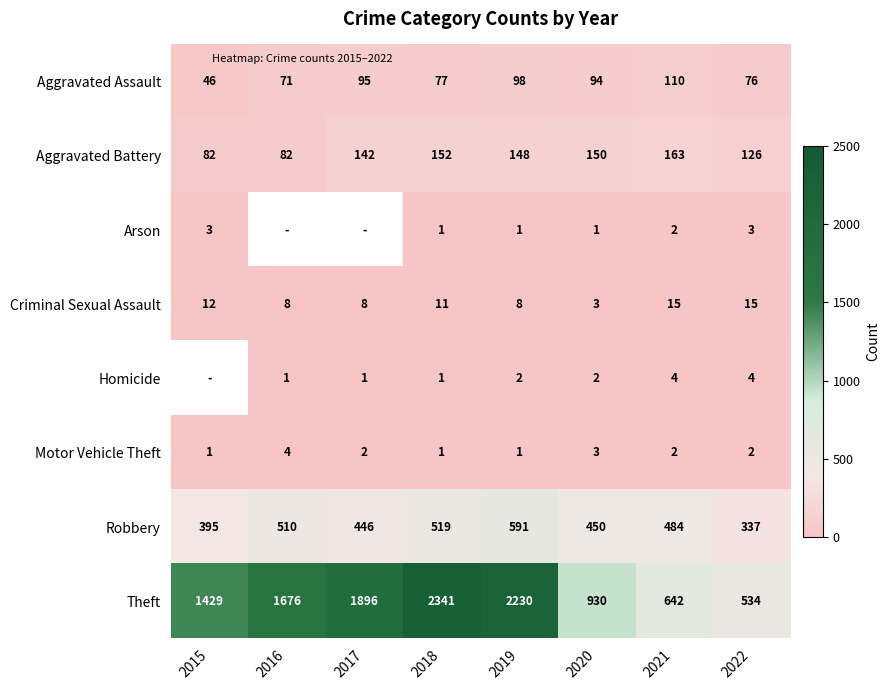

List the series in order of their peak value, highest first.

Theft, Robbery, Aggravated Battery, Aggravated Assault, Criminal Sexual Assault, Homicide, Motor Vehicle Theft, Arson